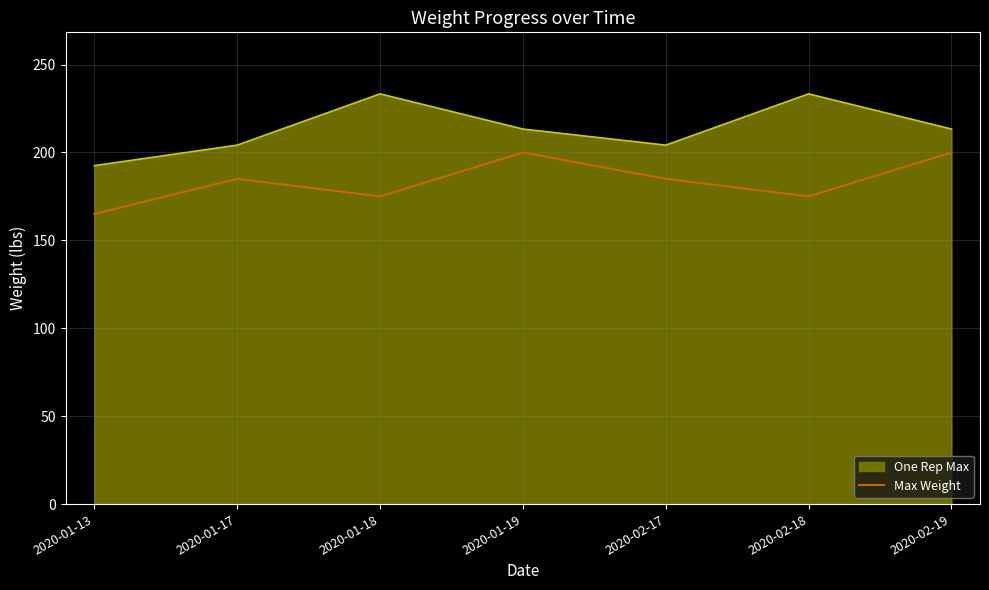

What is the smallest value displayed?

165.0